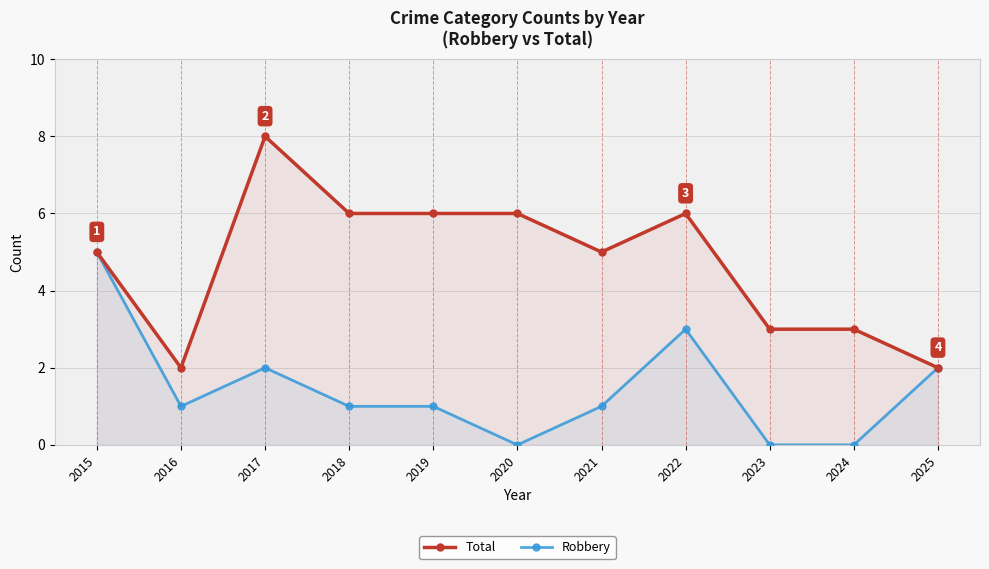

What is the difference between the Total values at 2017 and 2019?

2